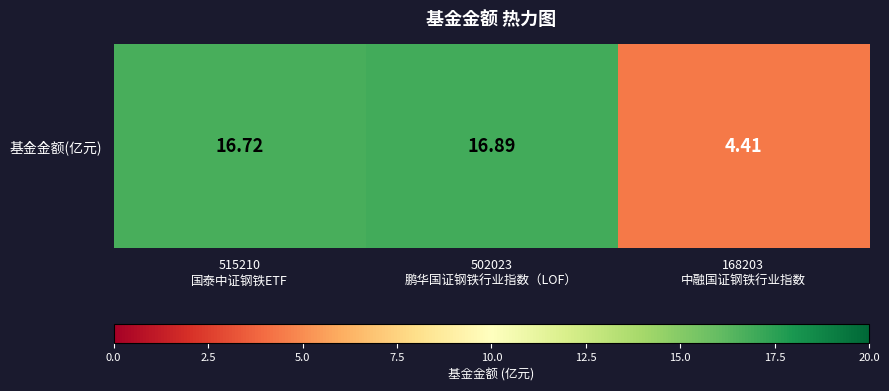

What is the minimum value shown in the chart?

4.4